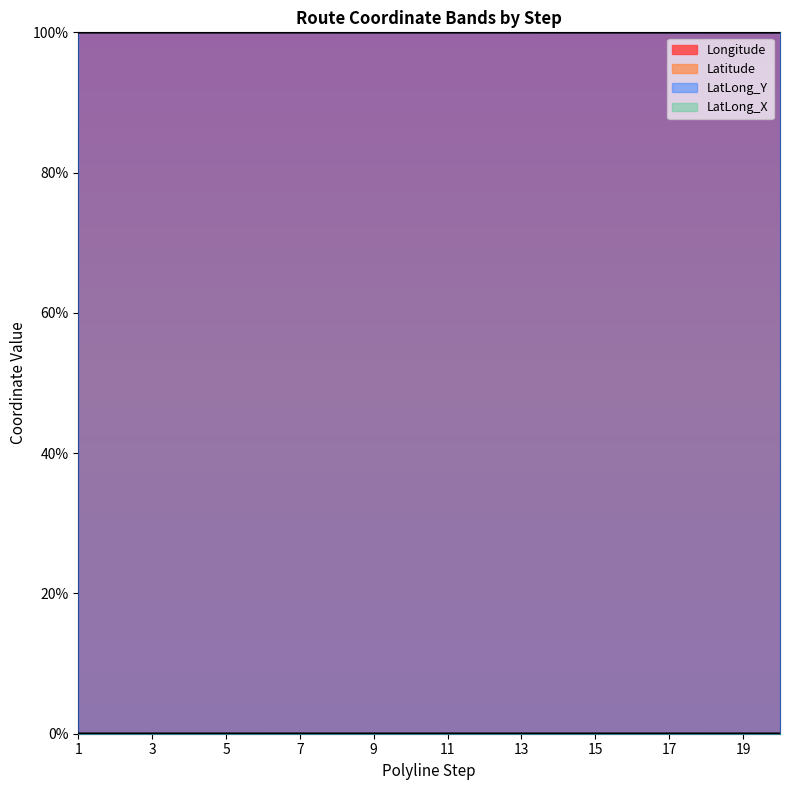

True or false: LatLong_Y has a value of 42.7 at 17.

False